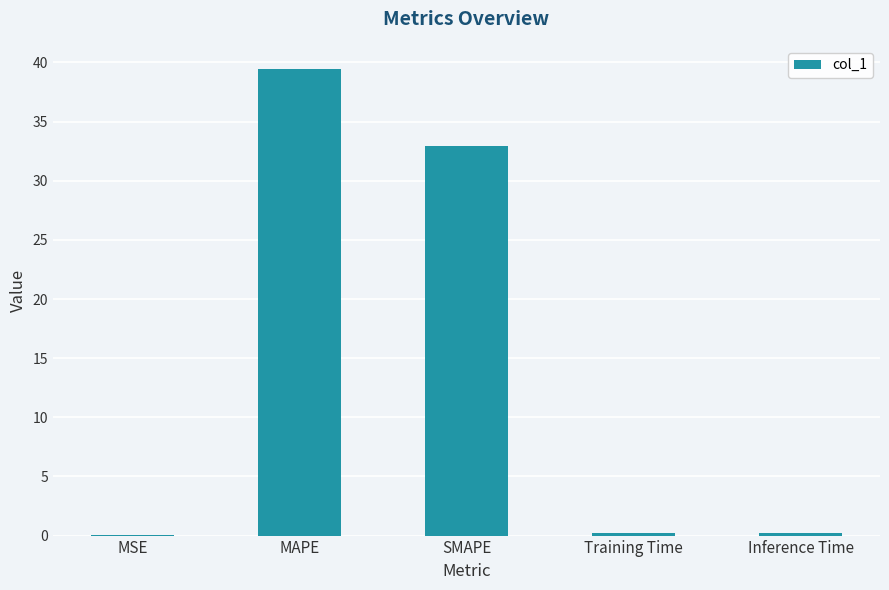

At which label is the value closest to 19?

SMAPE